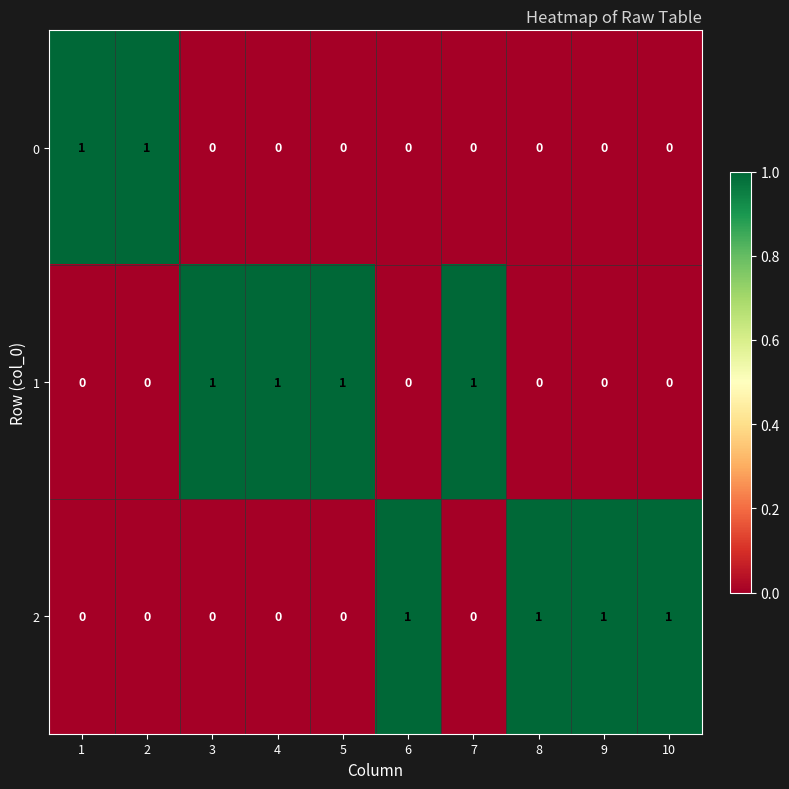

Count the 1 values in the range 0 to 1.

10